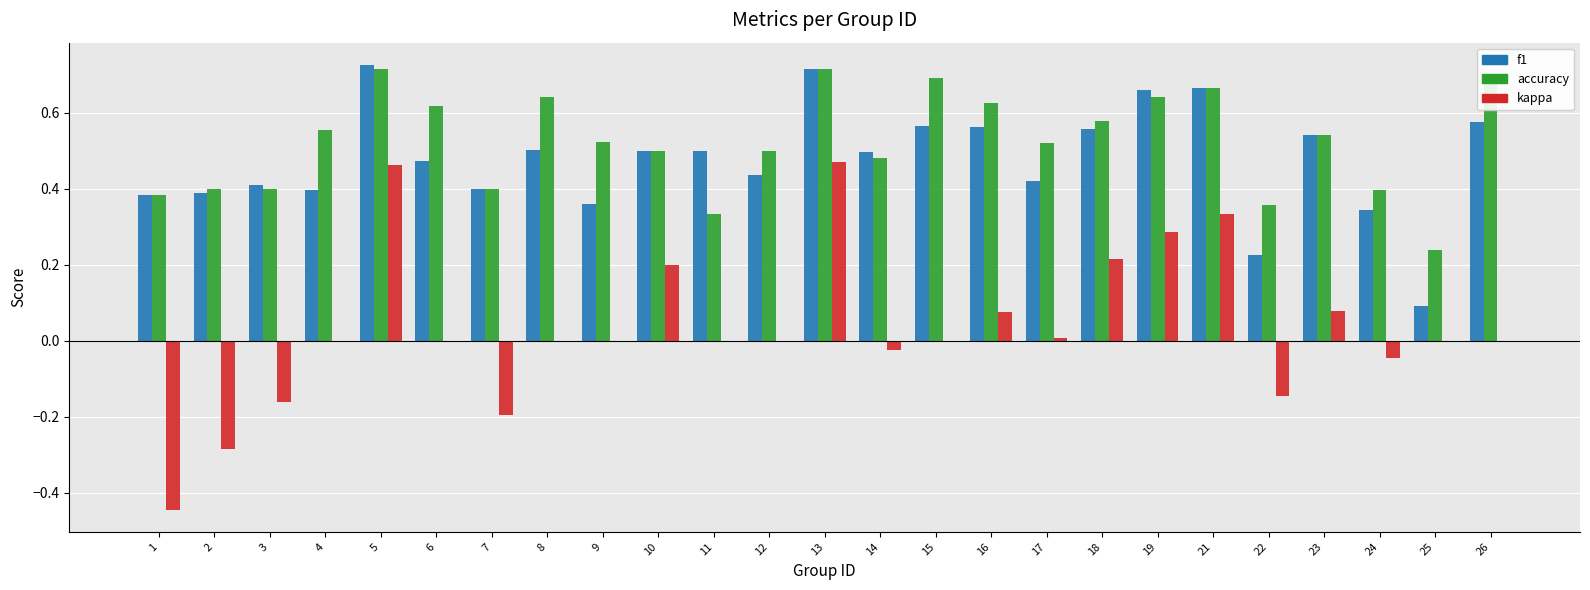

What is the sum of all accuracy values?

13.1